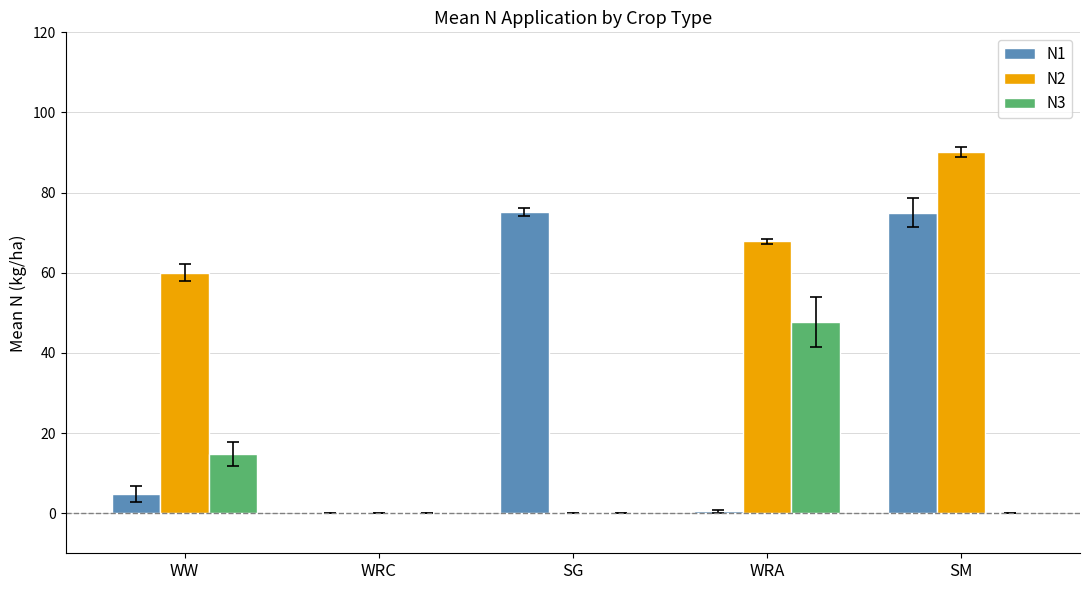

What is the sum of all N1 values?

155.4